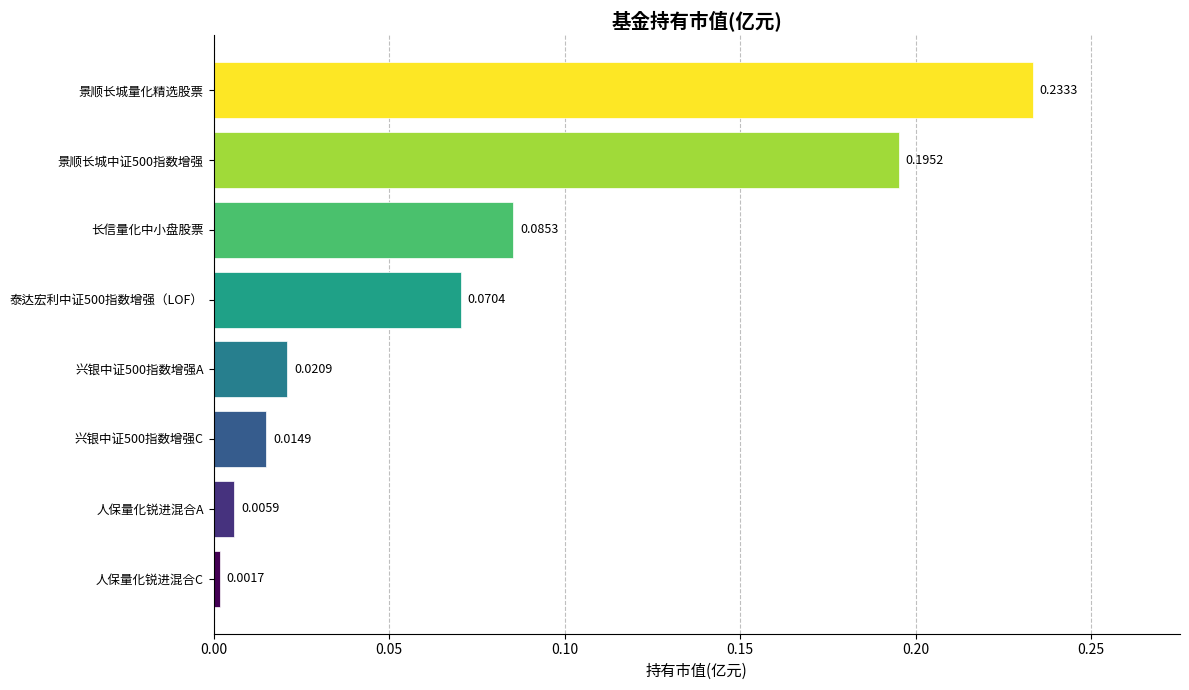

Where is the data nearest to the value 0?

人保量化锐进混合C